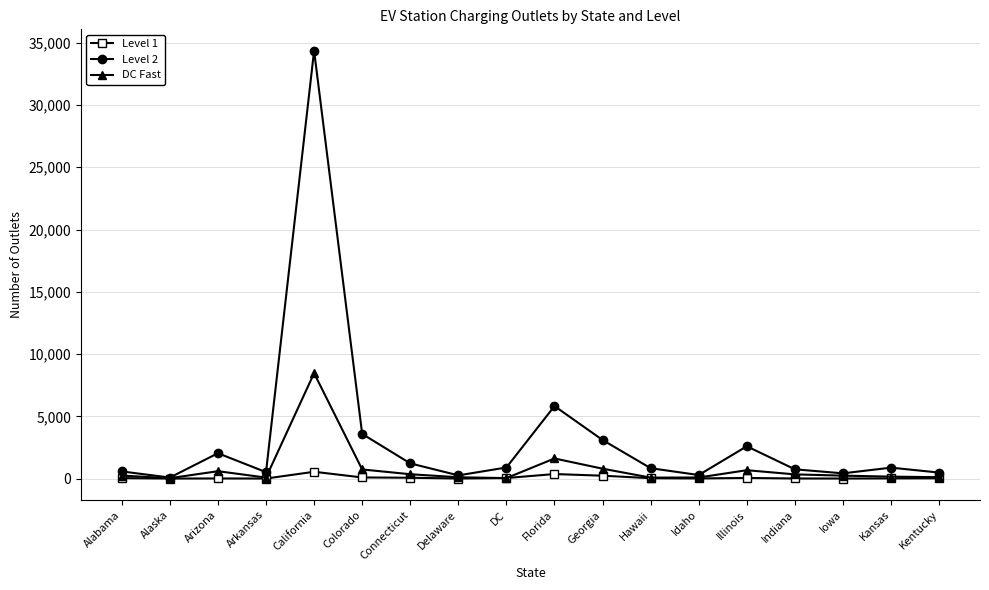

At which category is the sum across all series the highest?

California